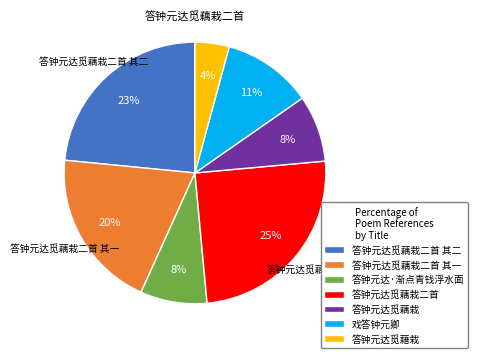

To the nearest percent, what is the average slice percentage?

14%